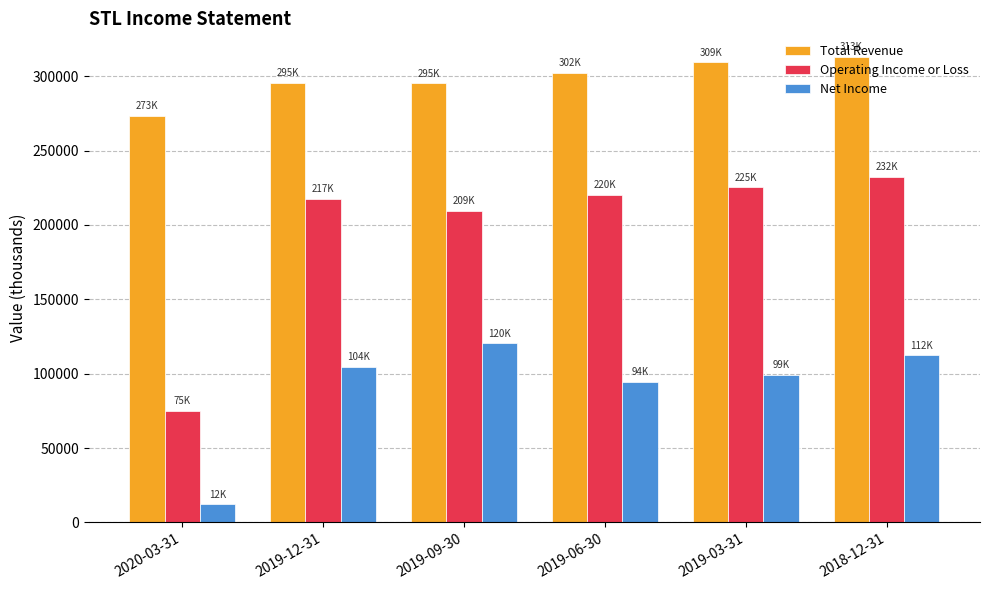

What is the difference between the highest and lowest values at 2019-12-31?

190800